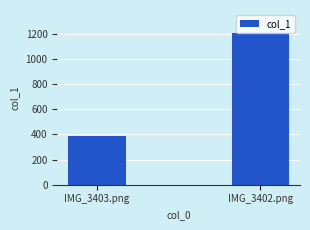

What is the minimum value shown in the chart?

390